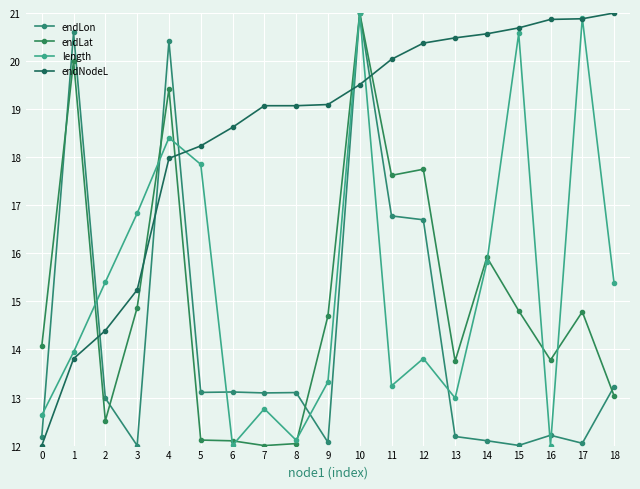

Is it true that length equals 9.0 at 13?

False